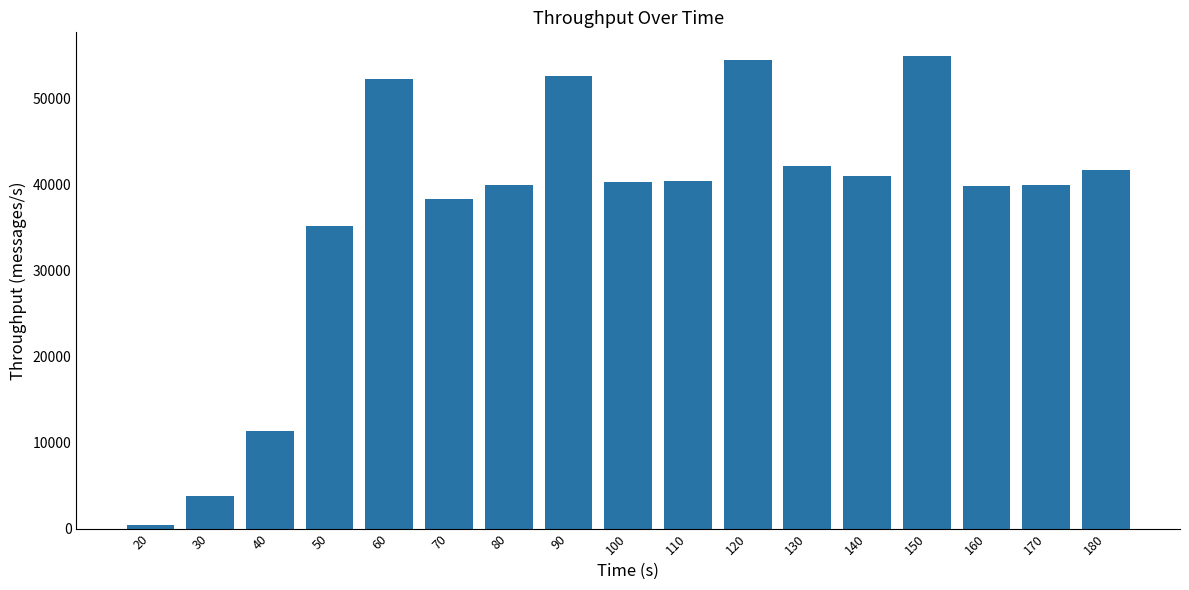

What is the value of the 15th bar from the left?

39740